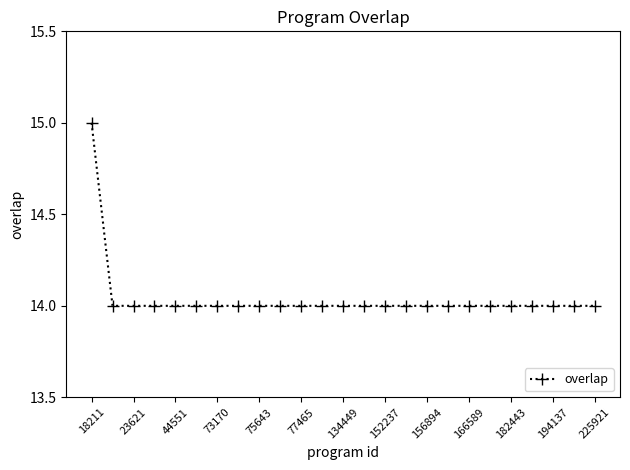

What is the maximum value shown in the chart?

15